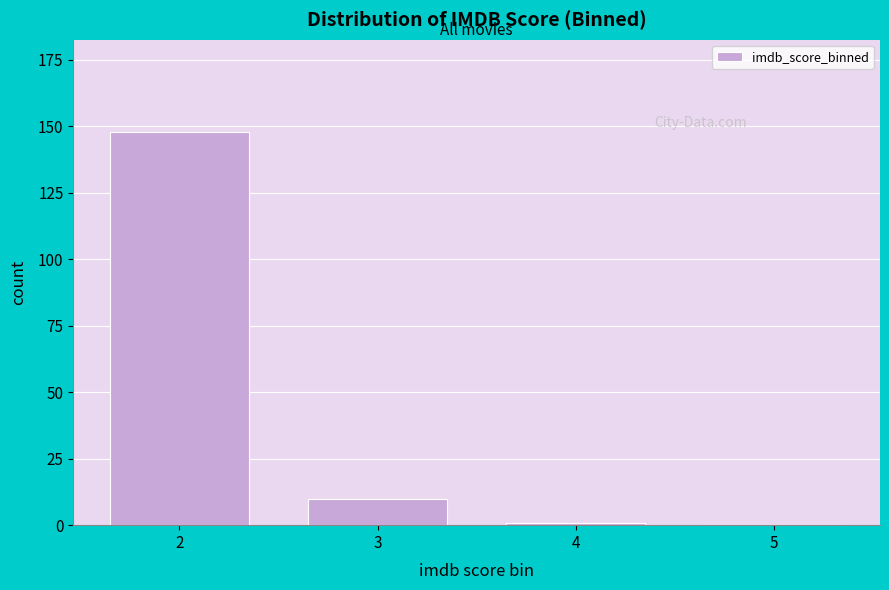

Reading left to right, list all the values displayed in this chart.

2=148	3=10	4=1	5=0